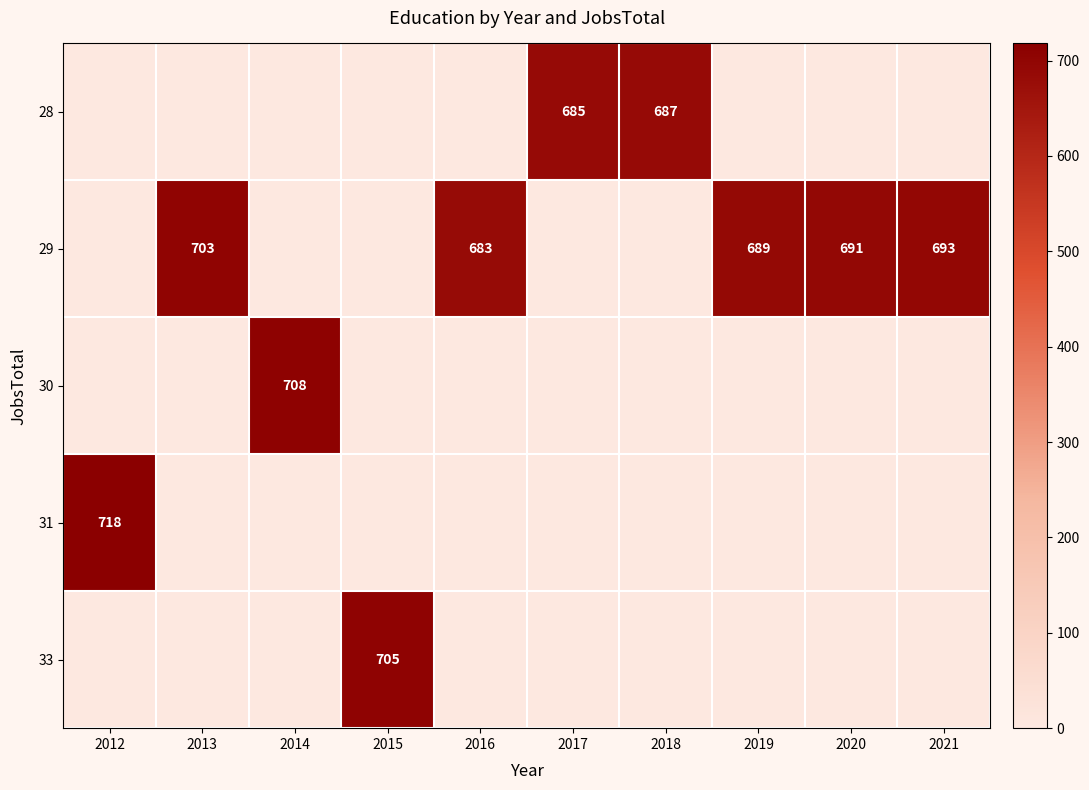

What is the total value across all series at 2018?

687